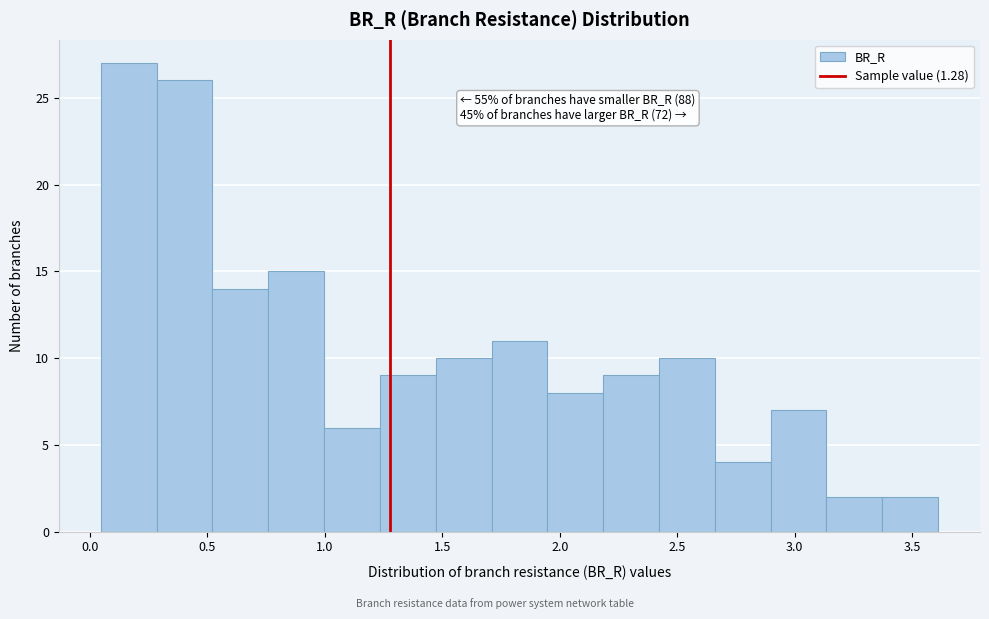

Which range on the x-axis has the tallest bar?

0.05 to 0.30